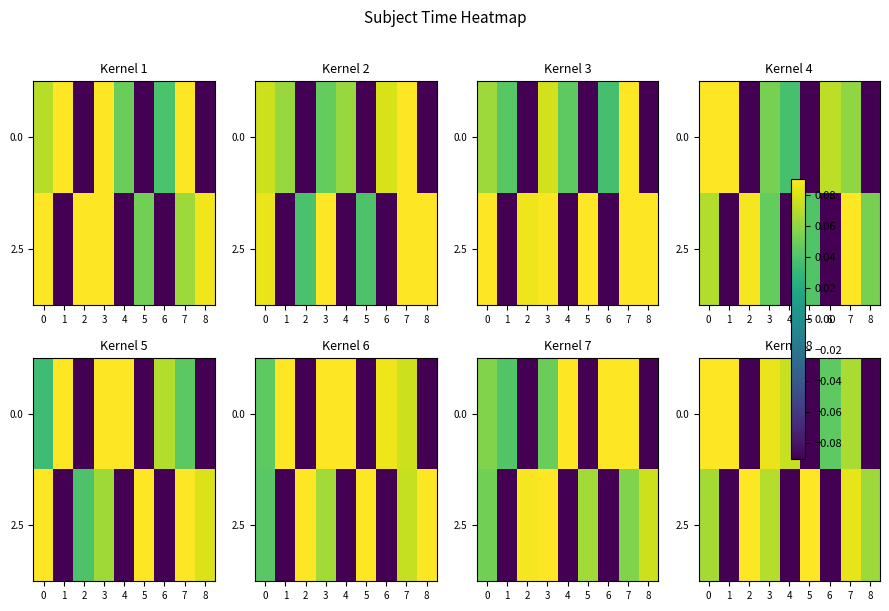

At how many categories does at least one series exceed 0?

9